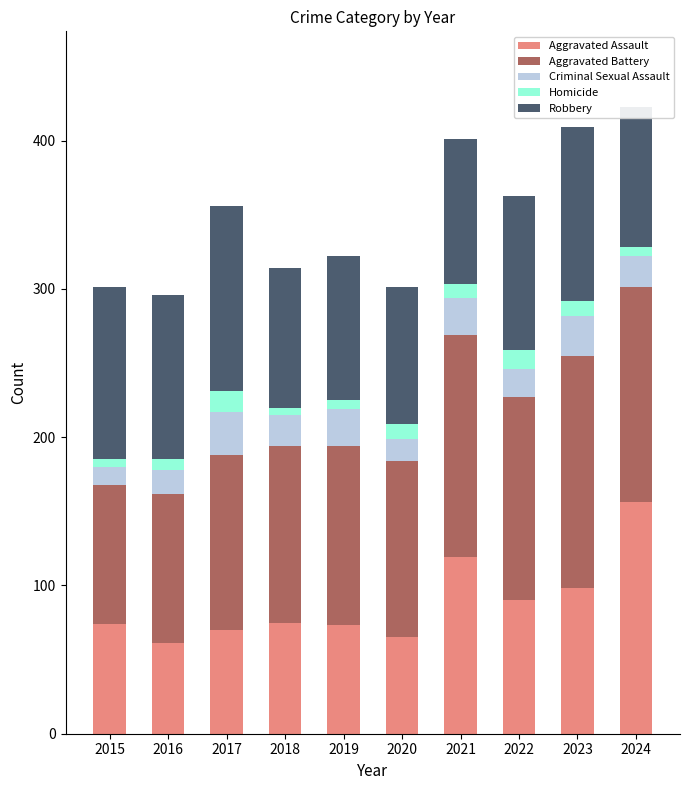

What is the sum of all Aggravated Assault values?

881